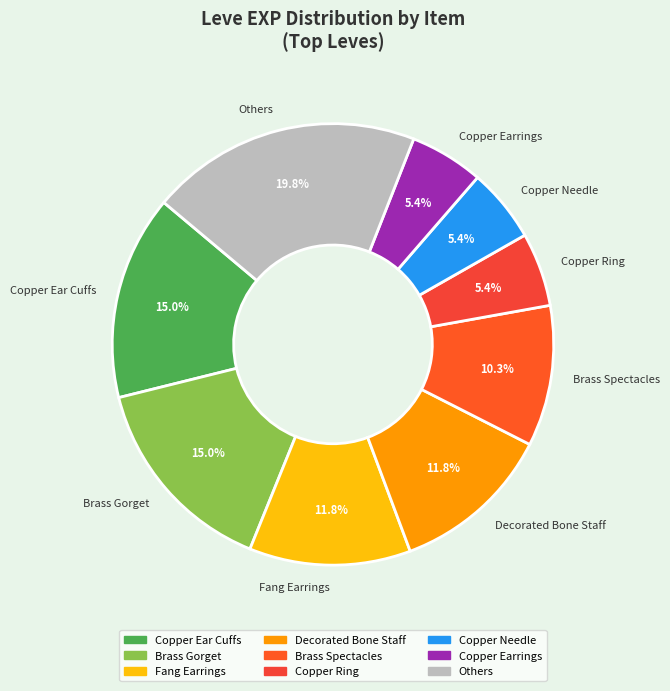

Which category has the biggest portion of the pie?

Others